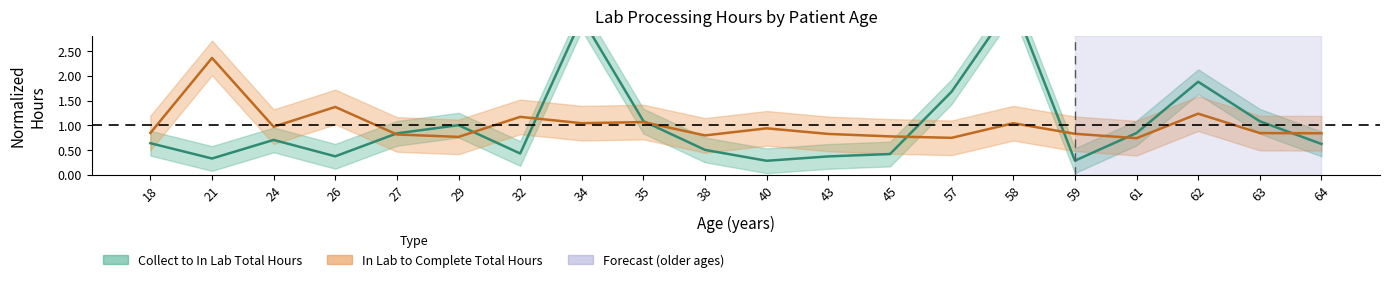

True or false: In Lab to Complete Total Hours and Collect to In Lab Total Hours intersect in this chart.

True